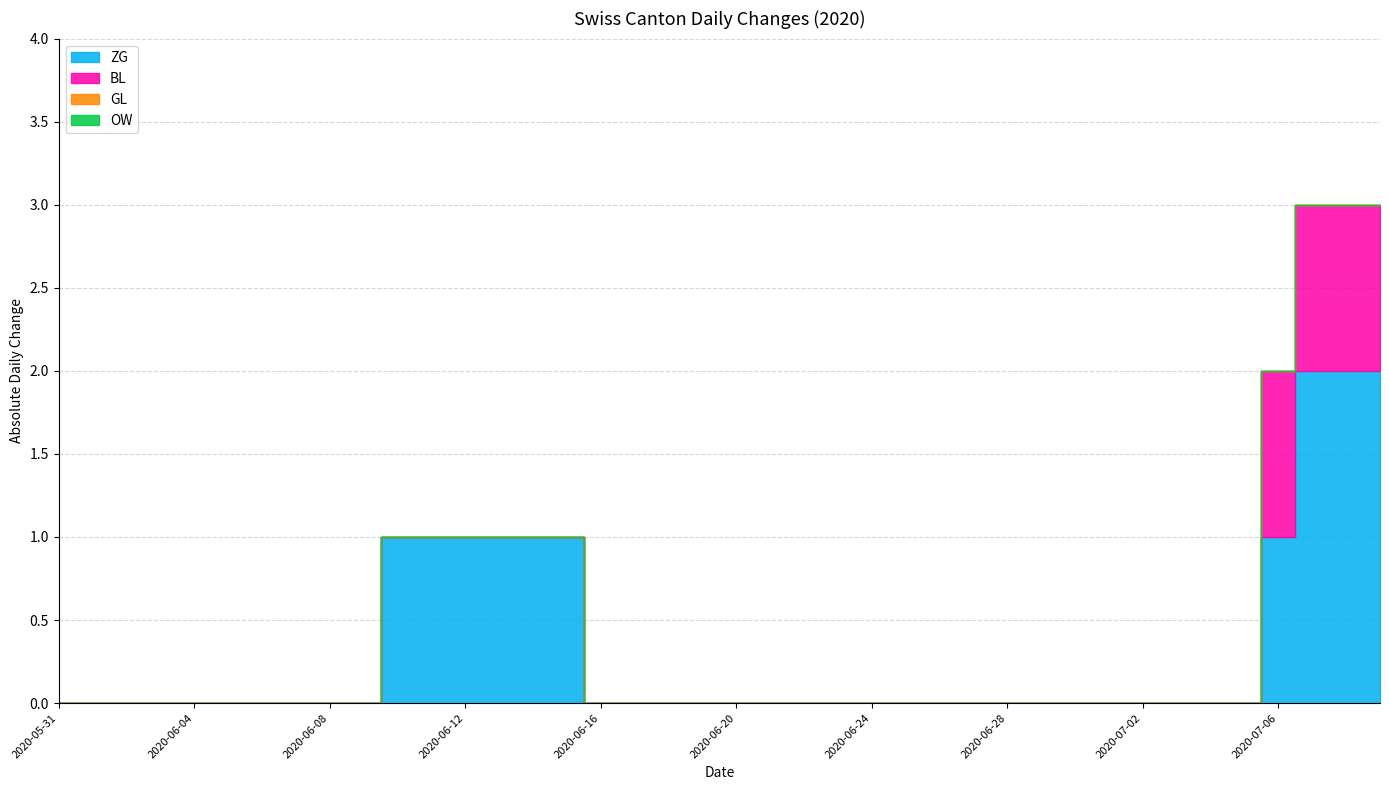

Is it true that BL equals 0 at 2020-06-26?

True